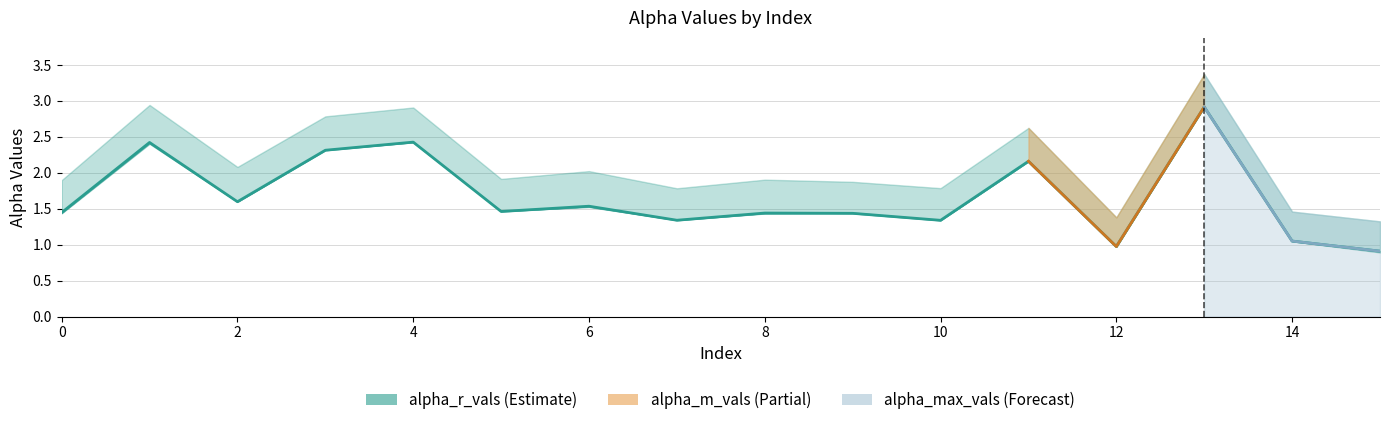

The value of alpha_max_vals at 12 is 1.4. True or false?

True